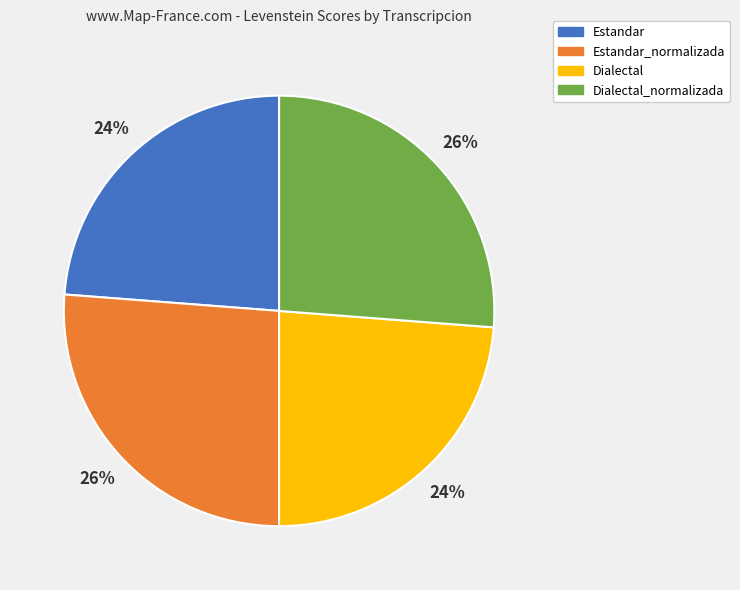

How many segments does this pie chart have?

4